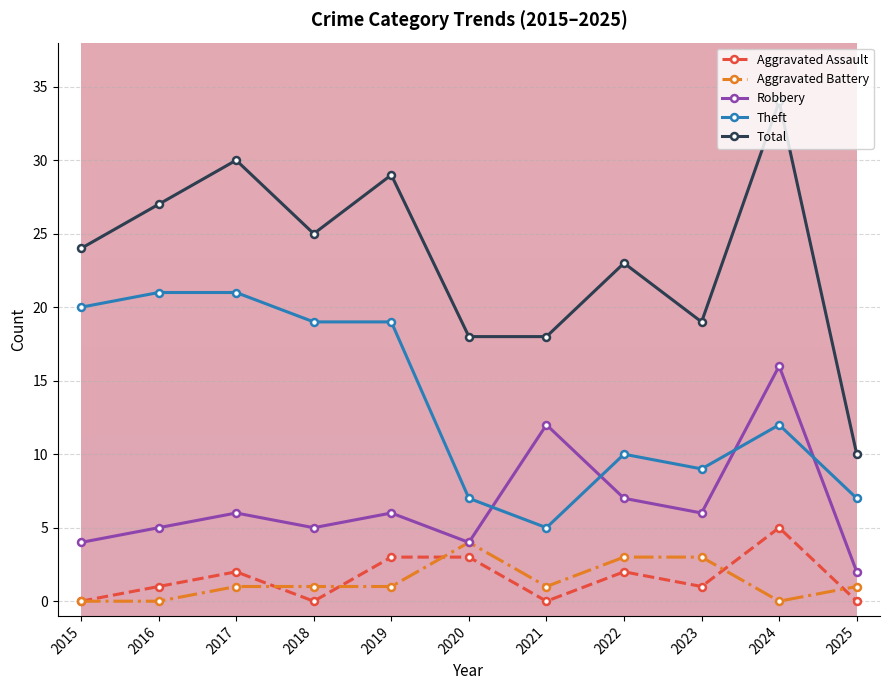

The value of Theft at 2017 is 21. True or false?

True